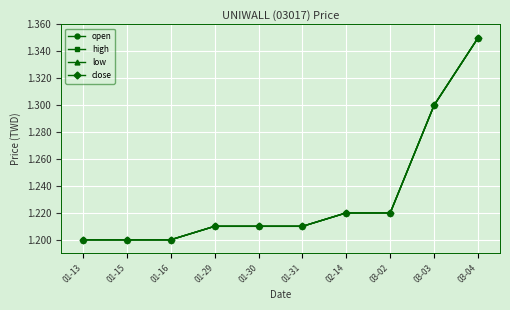

At which category does the chart reach its peak across all series?

03-04